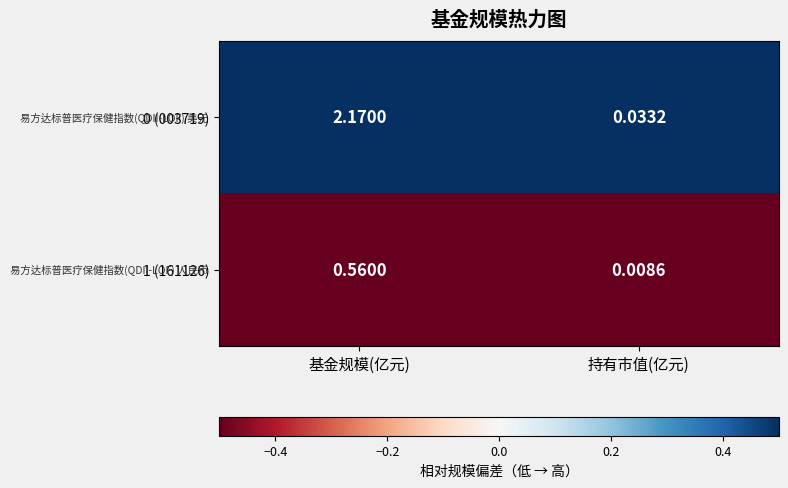

Where is 0 (003719) nearest to the value 1?

持有市值(亿元)